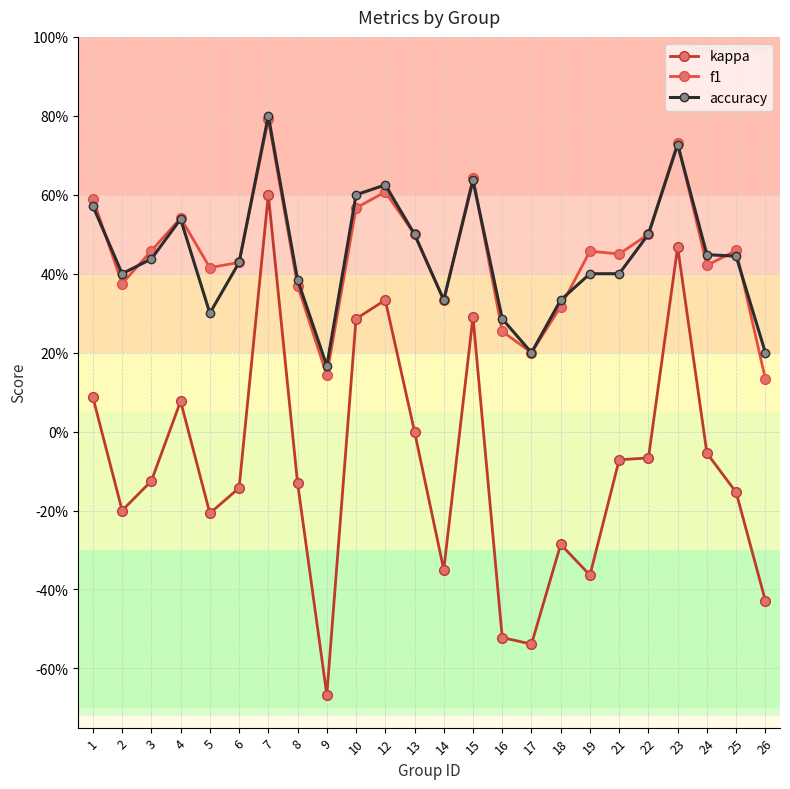

Is this an area chart (filled region under the line)?

No